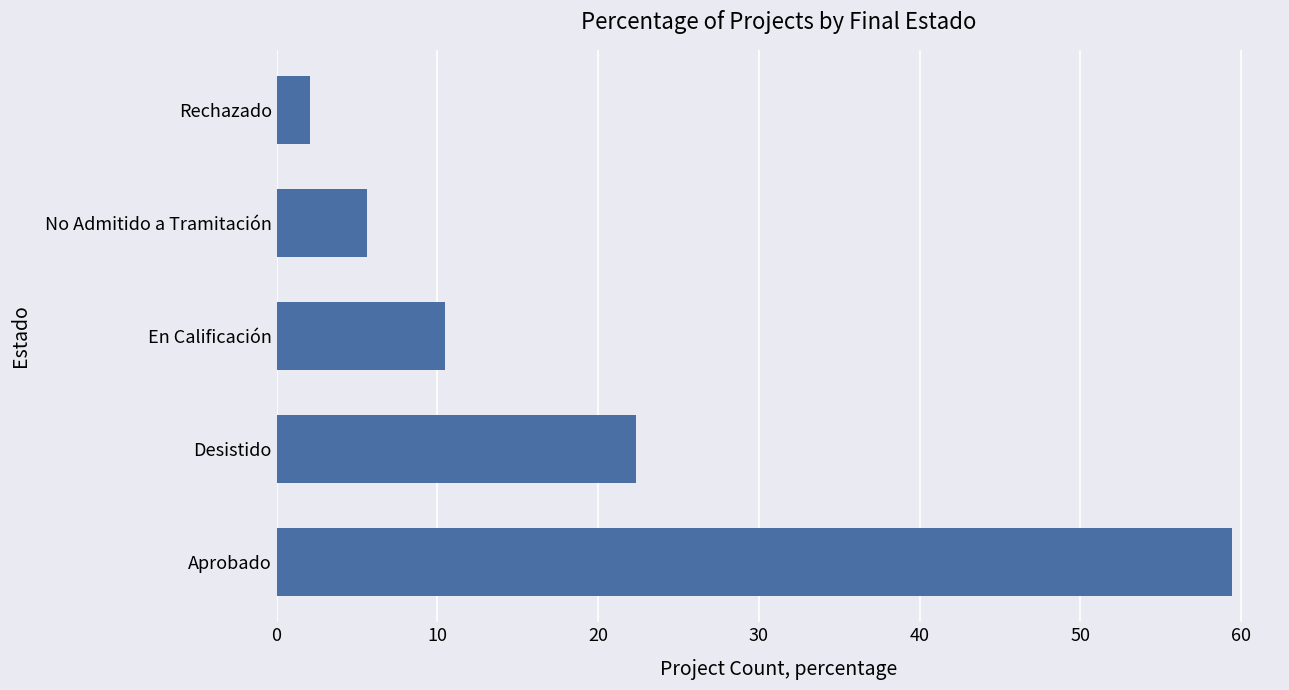

List the labels in order of value, largest first.

Aprobado, Desistido, En Calificación, No Admitido a Tramitación, Rechazado